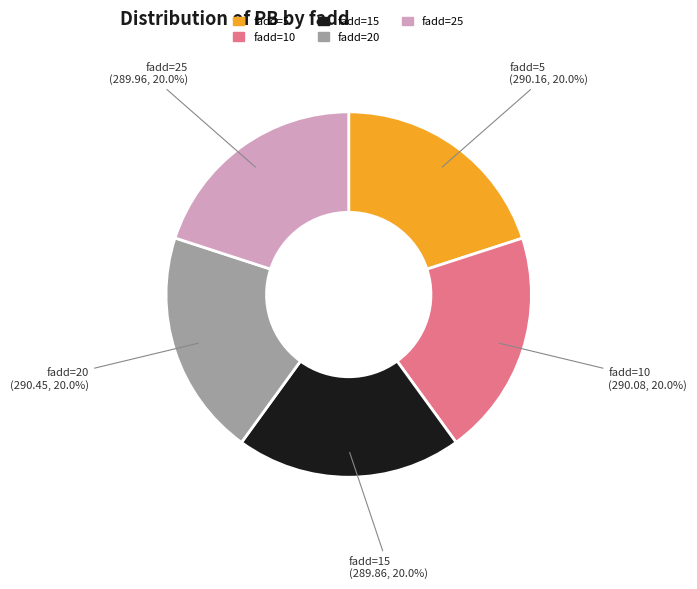

Do fadd=25 and fadd=15 together represent more than half of the pie?

No